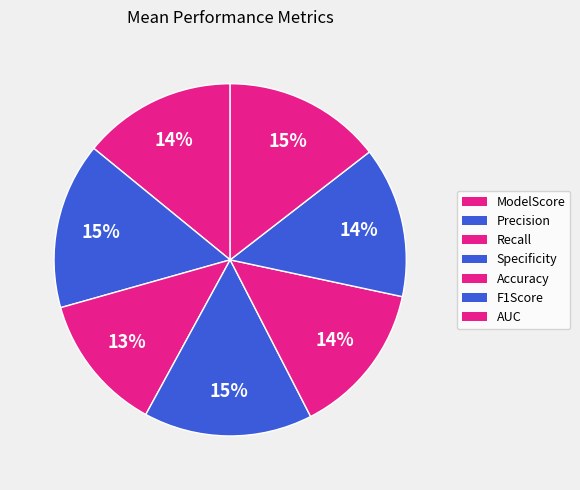

Rank the categories by value from lowest to highest.

Recall, F1Score, ModelScore, Accuracy, AUC, Precision, Specificity